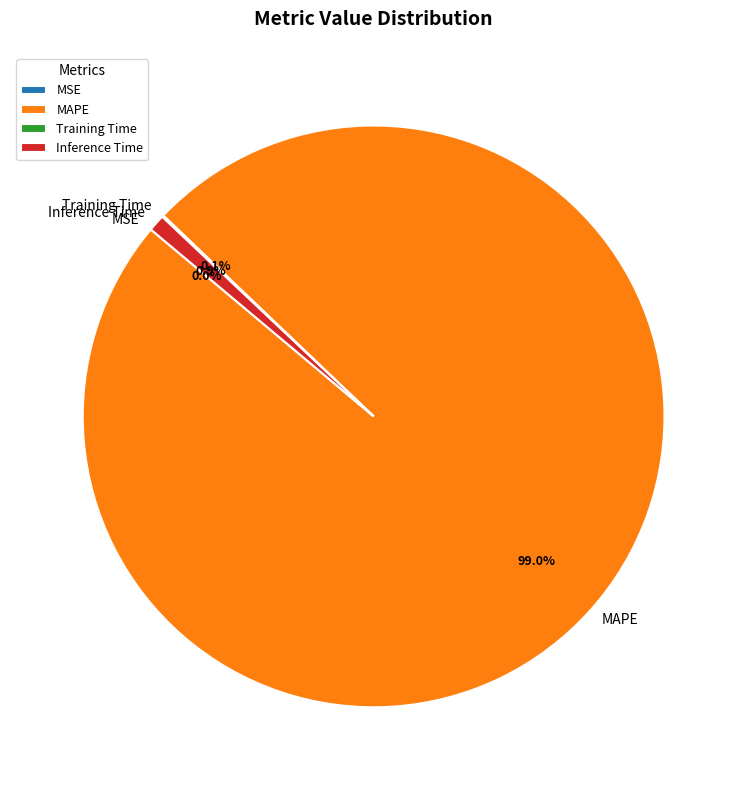

Is MAPE the majority of the pie?

Yes